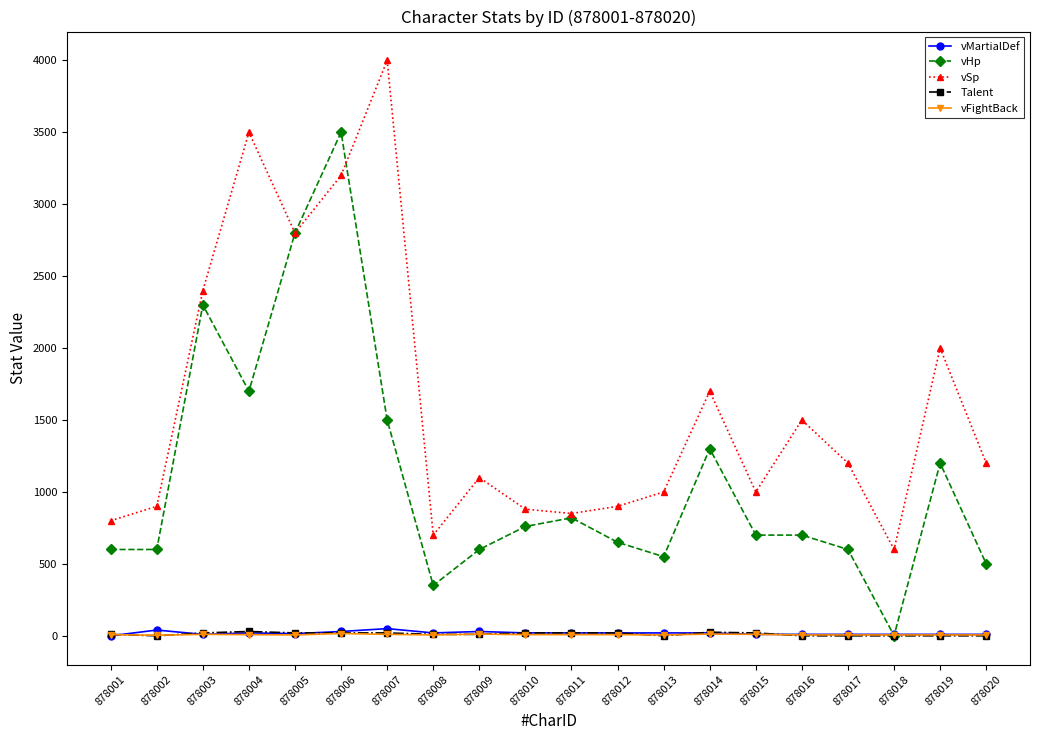

How many lines are shown in the chart?

5